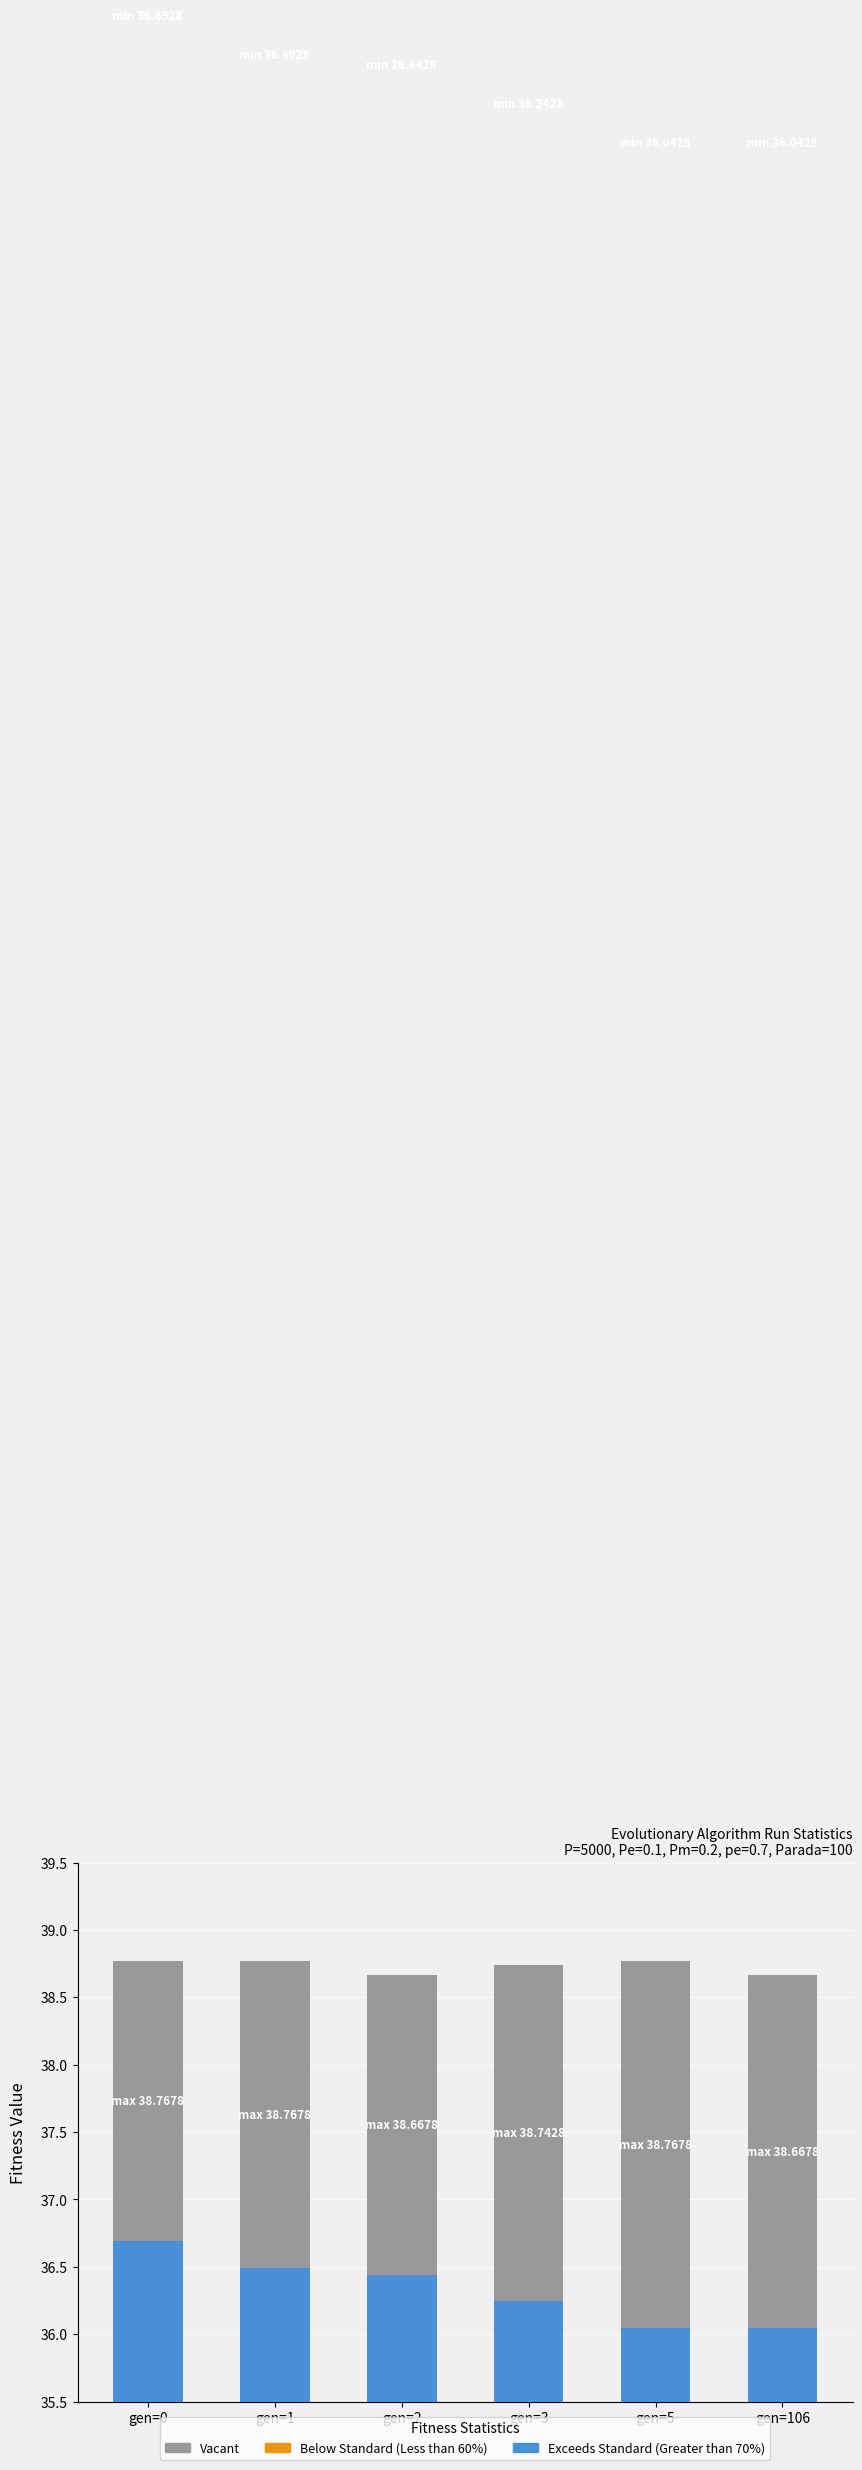

Is the value of Exceeds Standard (Greater than 70%) at gen=3 greater than the value of Vacant at gen=0?

Yes